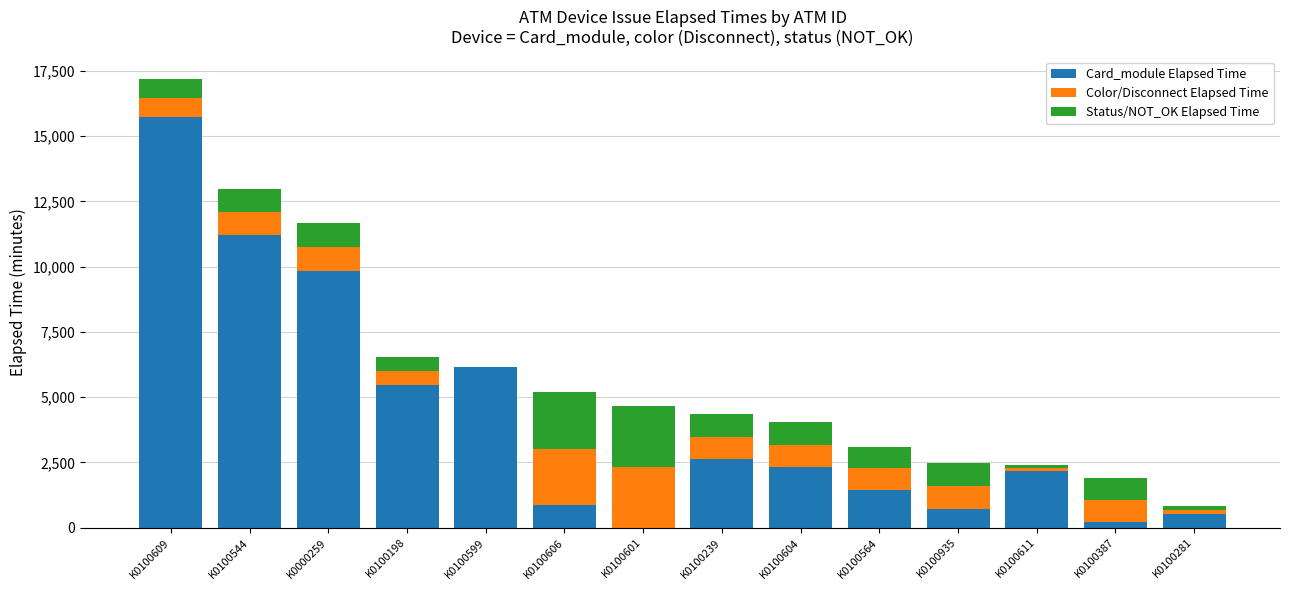

What is the highest value of the Card_module Elapsed Time series?

15750